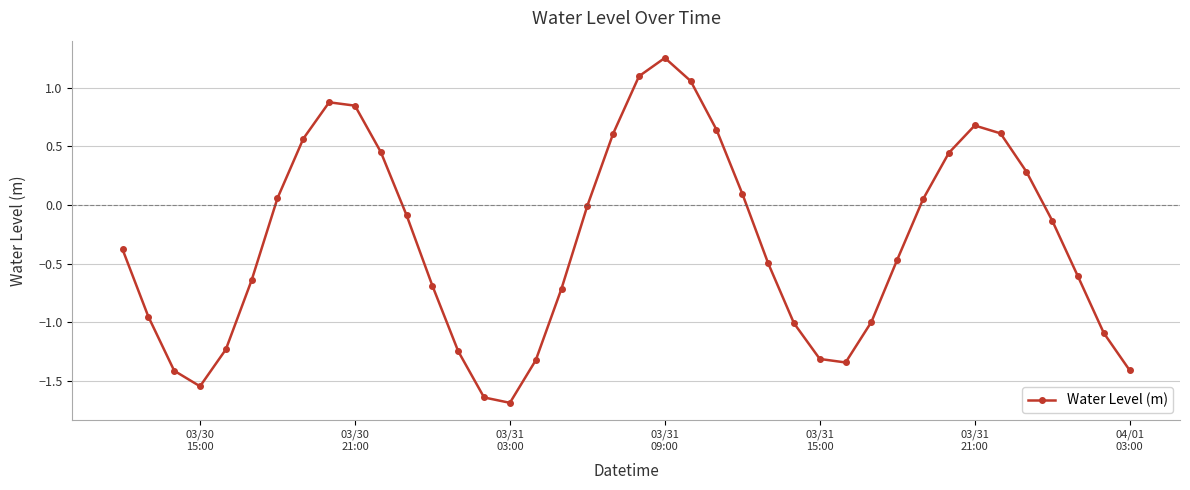

What is the average value?

-0.3